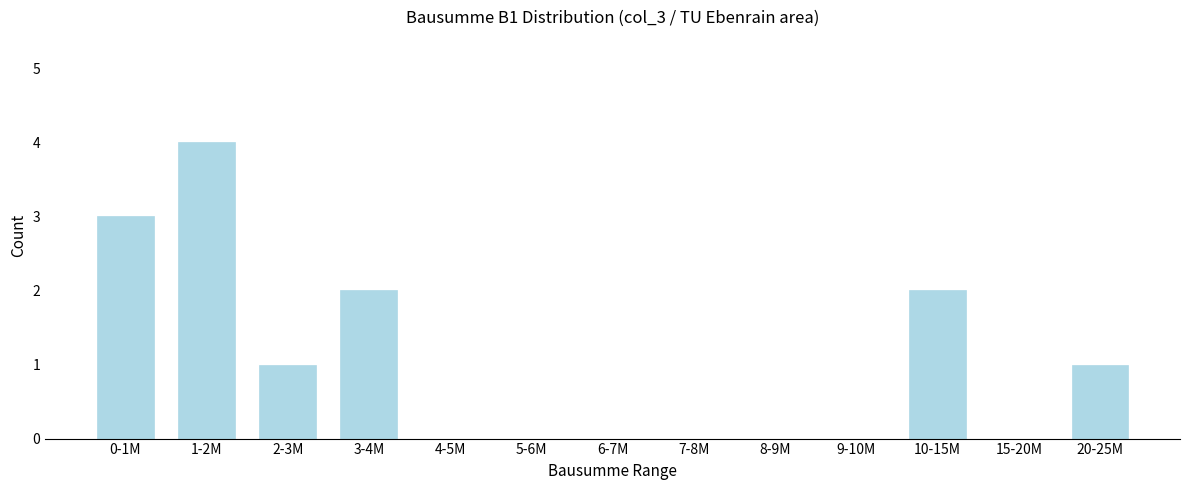

Reading left to right, extract all data points from this chart.

0-1M=3	1-2M=4	2-3M=1	3-4M=2	4-5M=0	5-6M=0	6-7M=0	7-8M=0	8-9M=0	9-10M=0	10-15M=2	15-20M=0	20-25M=1